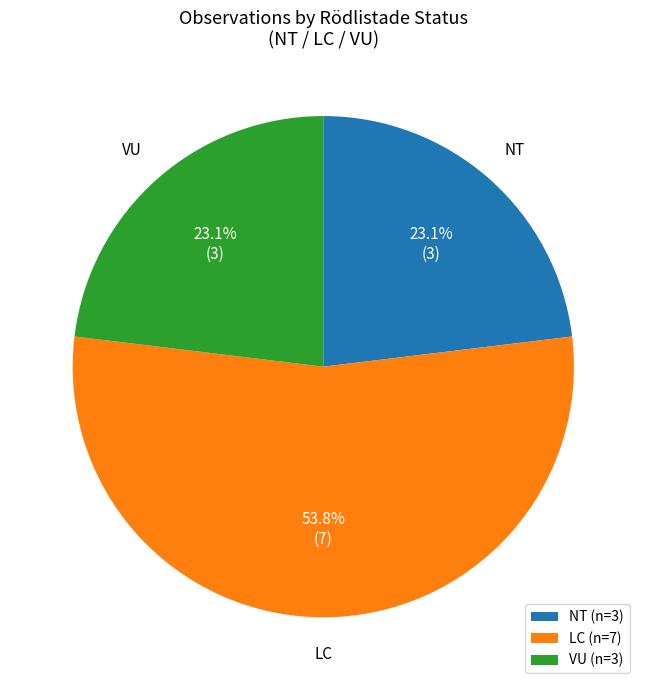

To the nearest percent, what is the difference between the largest and smallest slice percentages?

31%